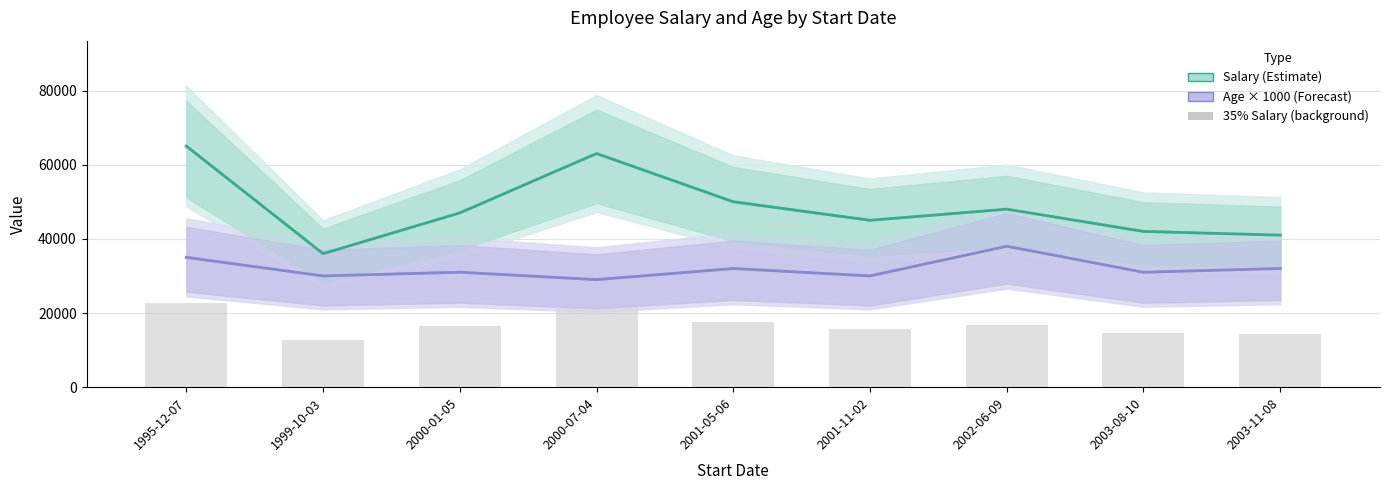

List the series in order of their overall mean, highest first.

Salary (Estimate), Age × 1000 (Forecast), Bar (background)